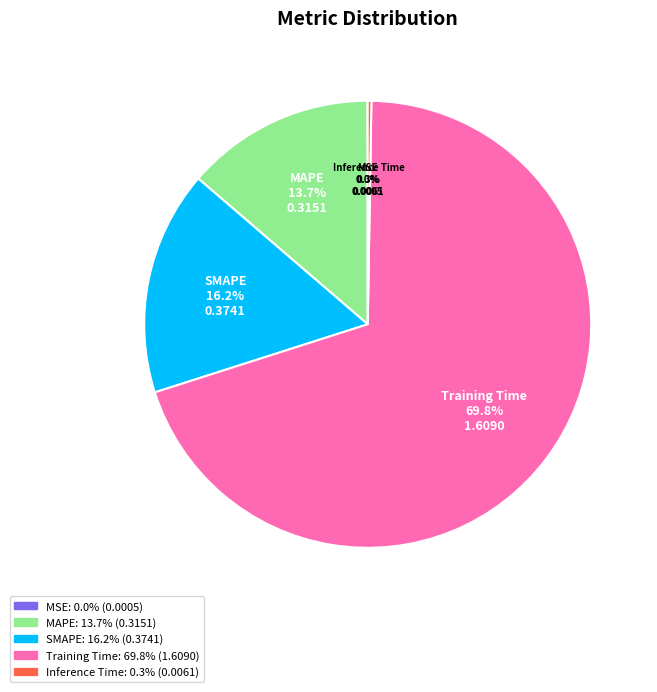

Is Training Time the majority of the pie?

Yes